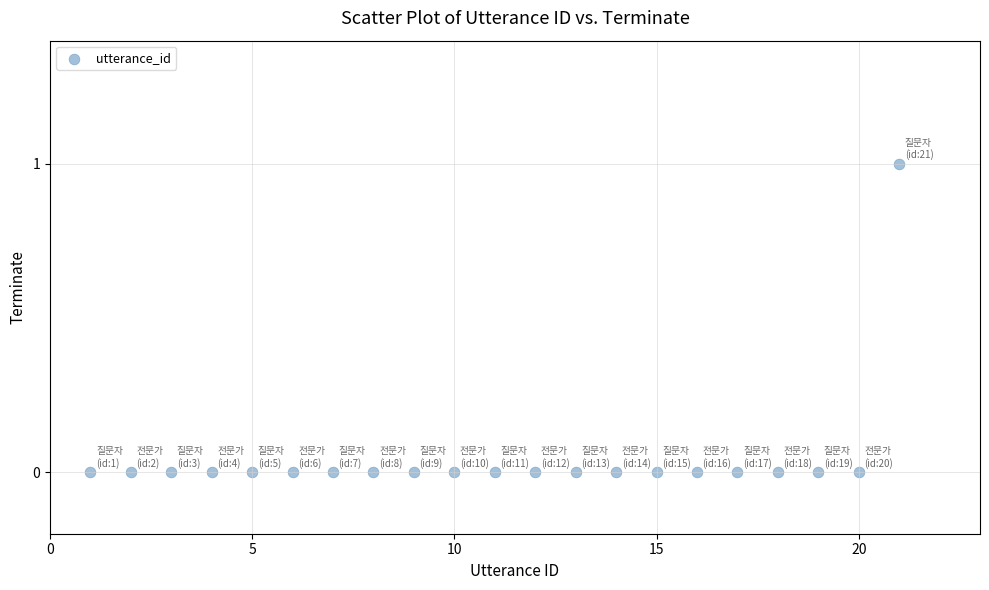

What is the range of X values (max minus min)?

20